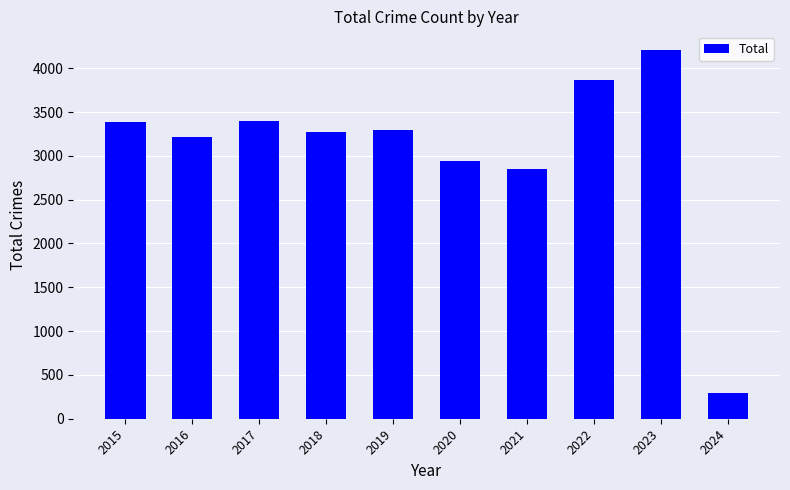

How many data points are less than 3294?

5